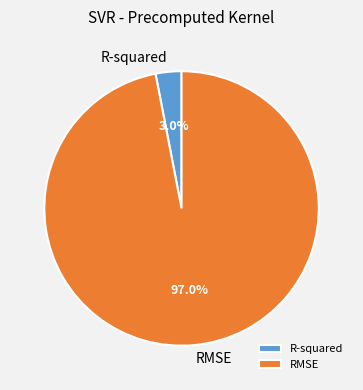

Between R-squared and RMSE, which is larger?

RMSE